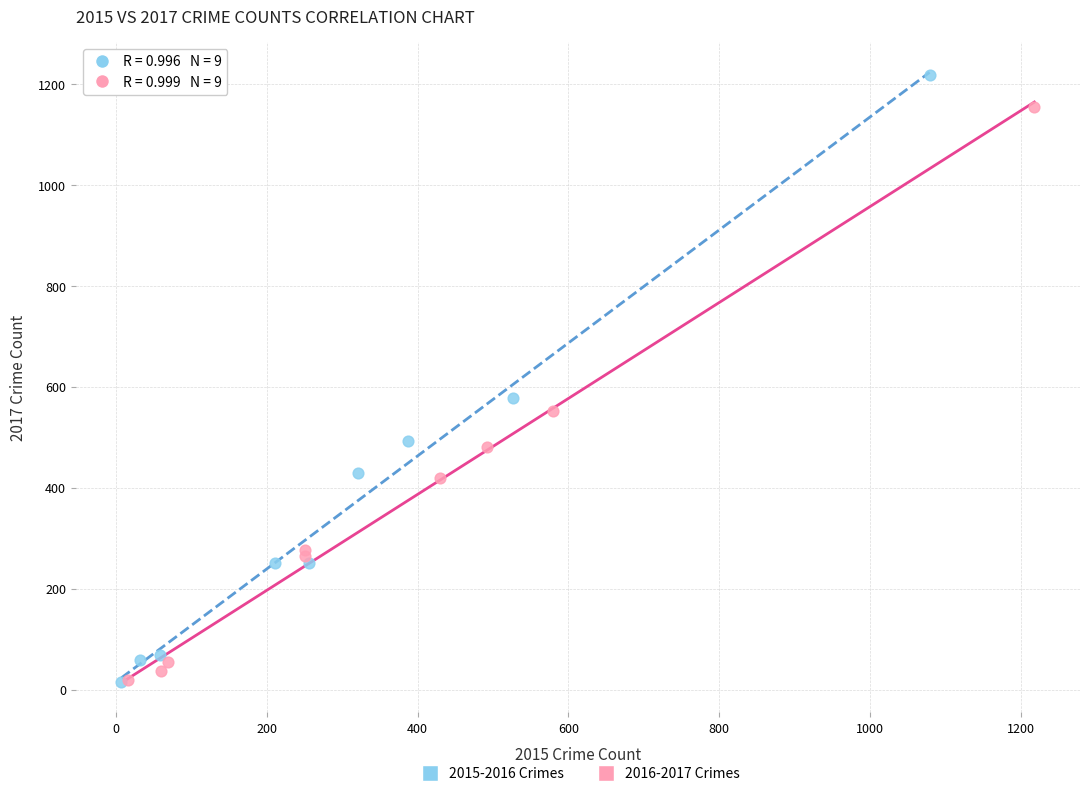

Which series contains the highest Y value?

2015-2016 Crimes